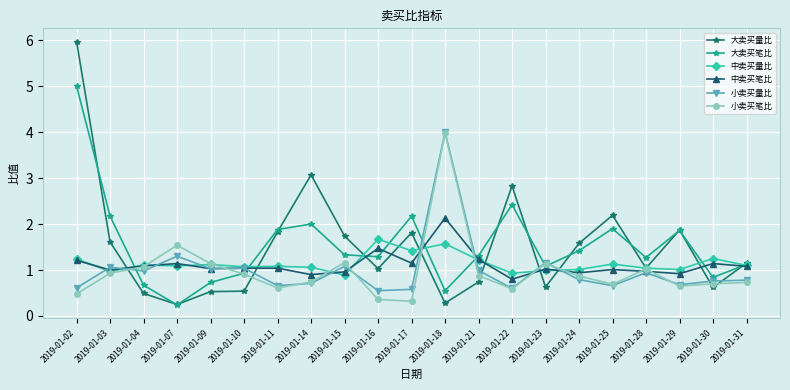

What is the approximate value of 中卖买量比 at 2019-01-17?

1.4